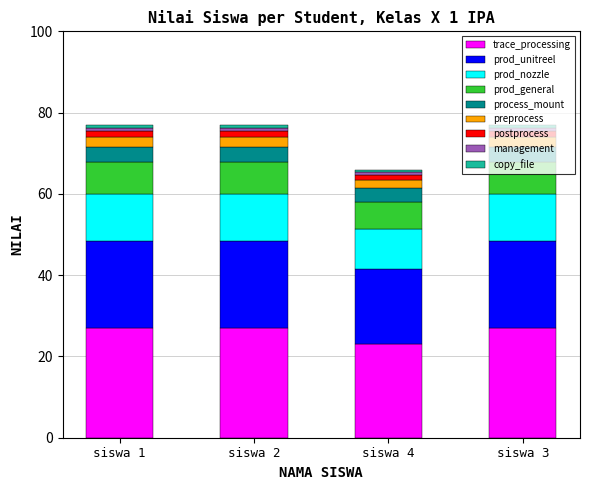

Which category has the lowest value in the trace_processing series?

siswa 4